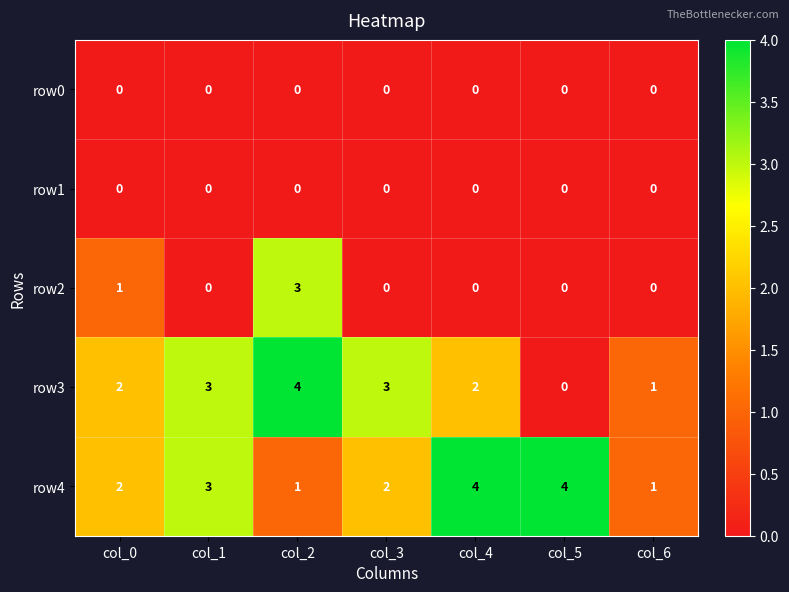

True or false: row2 has a value of 0 at col_1.

True